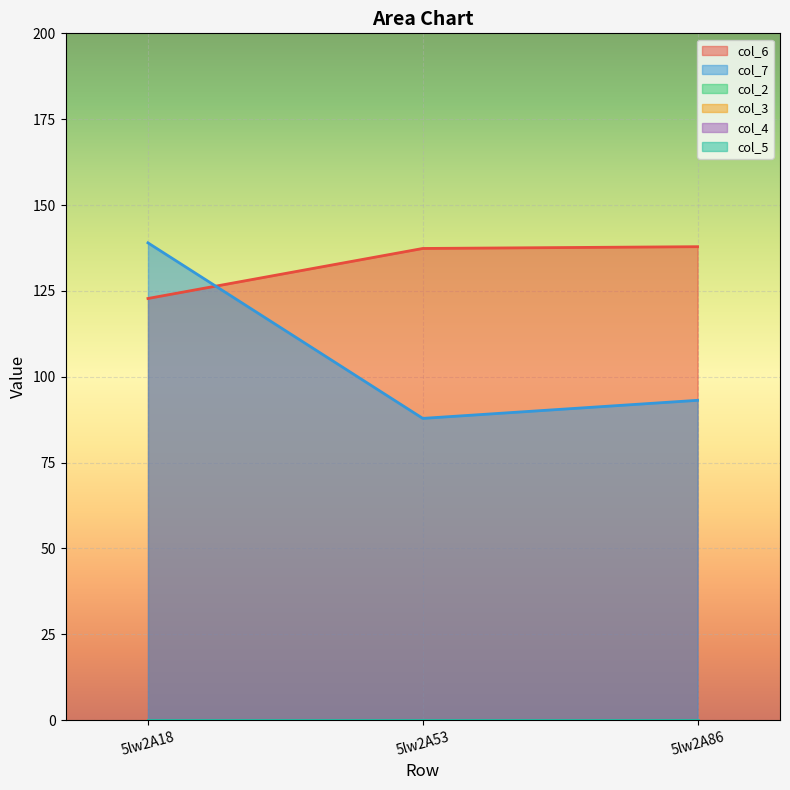

What is the value of the col_6 point at the 1st from the left?

122.8